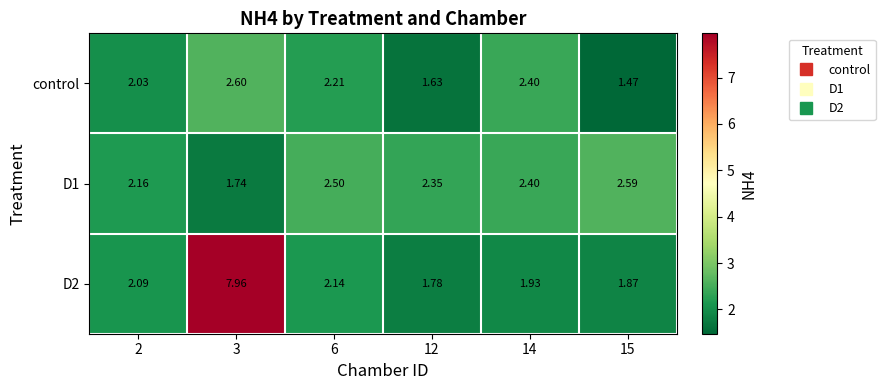

Is the value of control at 15 greater than the value of D1 at 15?

No